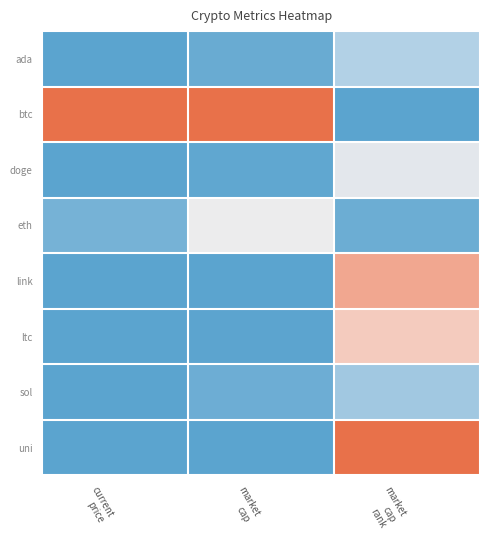

At how many categories does at least one series exceed 0?

3